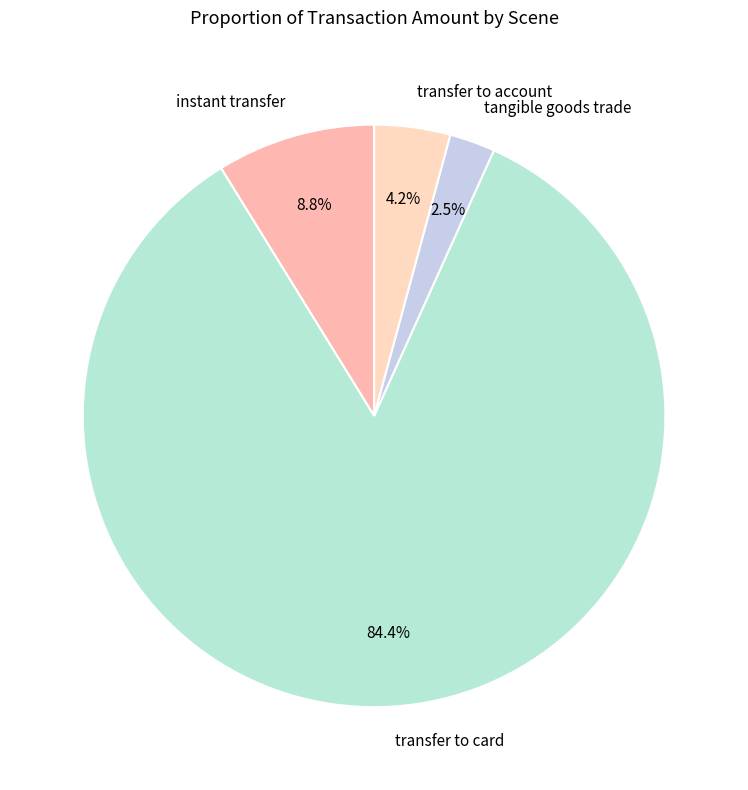

Between instant transfer and transfer to account, which is larger?

instant transfer